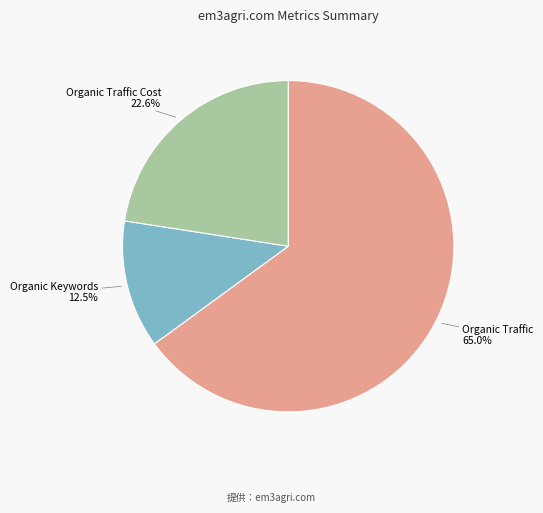

Is Organic Keywords 12.5% the majority of the pie?

No